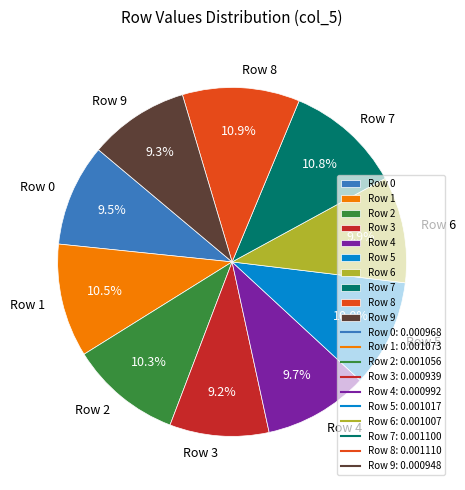

Between Row 9 and Row 6, which is larger?

Row 6